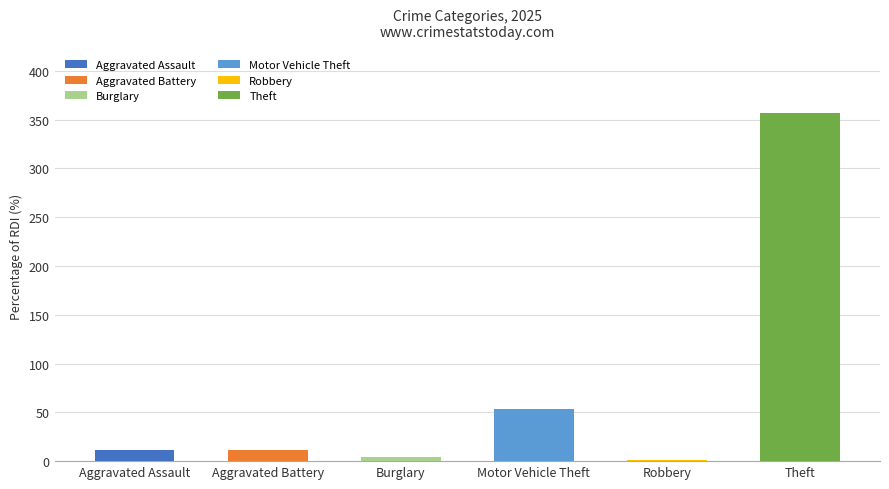

Which series has the largest total across all categories?

Theft